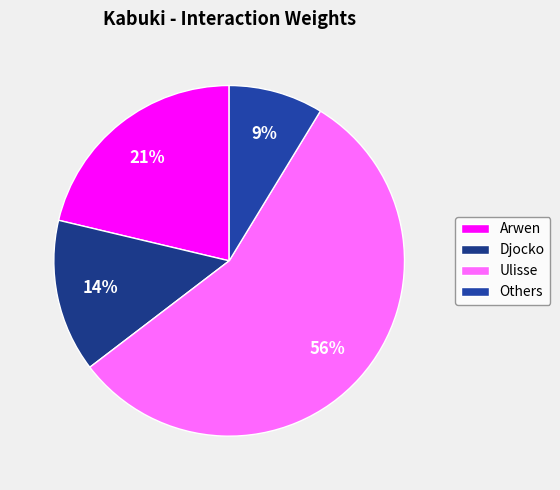

Count the number of slices in the pie.

4